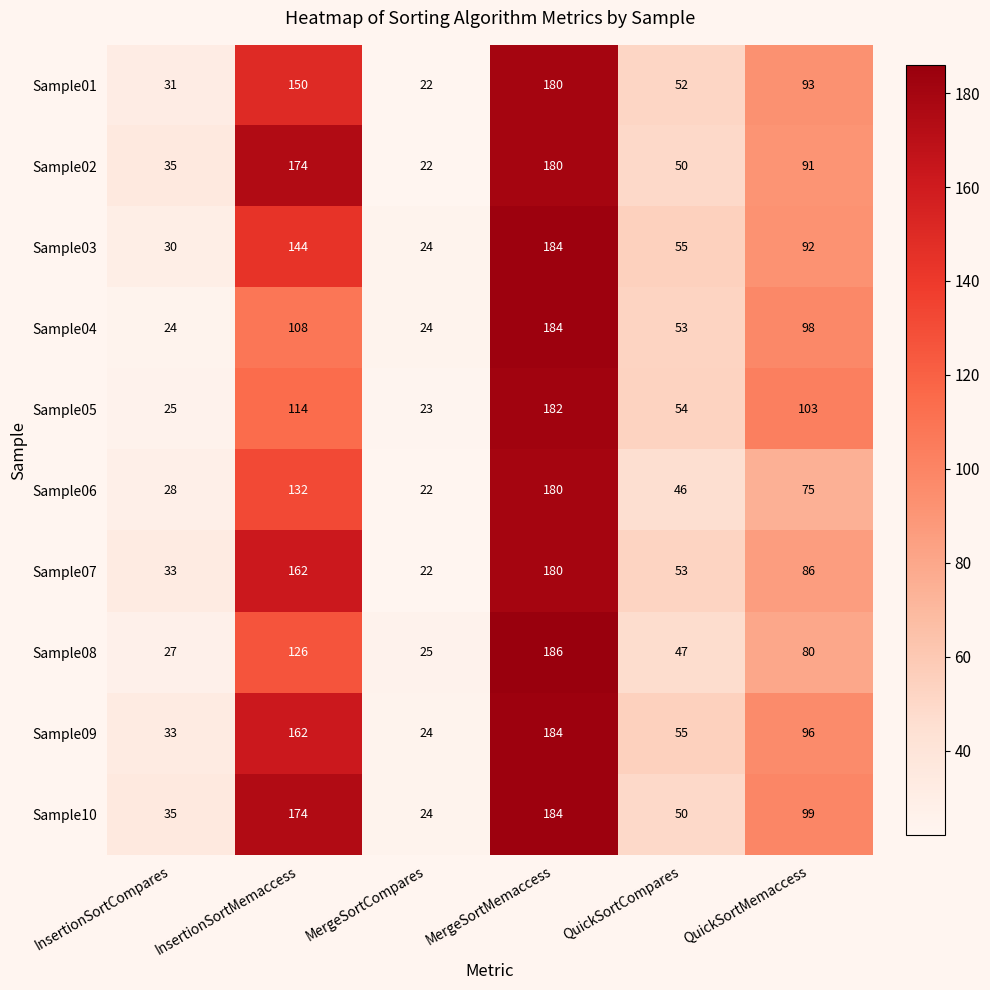

What is the spread (max minus min) of values at InsertionSortMemaccess?

66